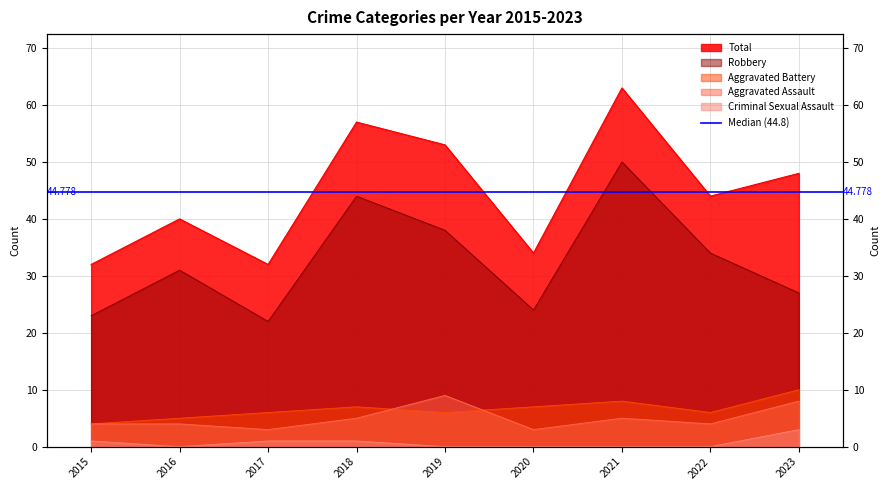

What are all the series names shown in the legend?

Aggravated Assault, Aggravated Battery, Criminal Sexual Assault, Robbery, Total